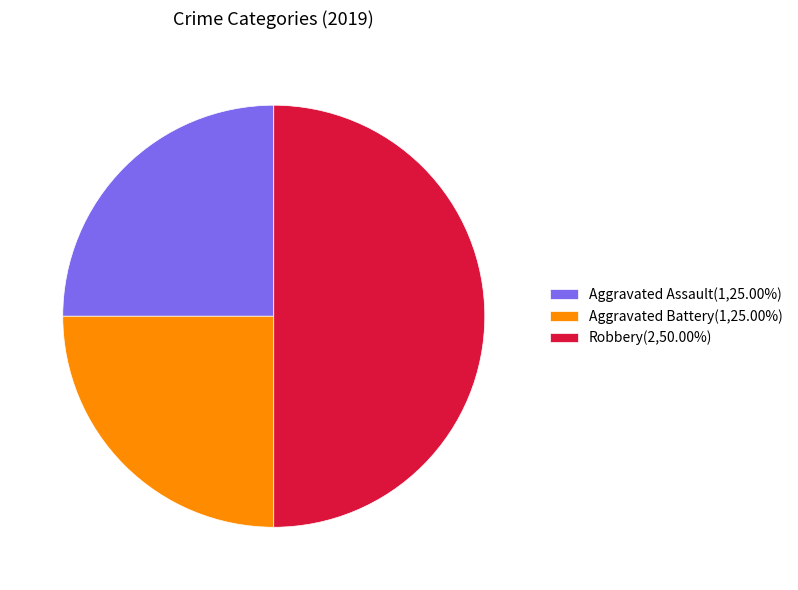

Is Aggravated Assault(1,25.00%) the majority of the pie?

No